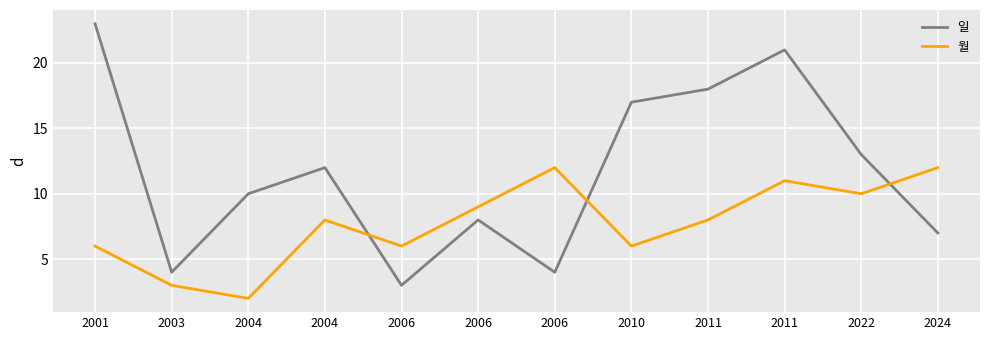

What are all the series names shown in the legend?

일, 월